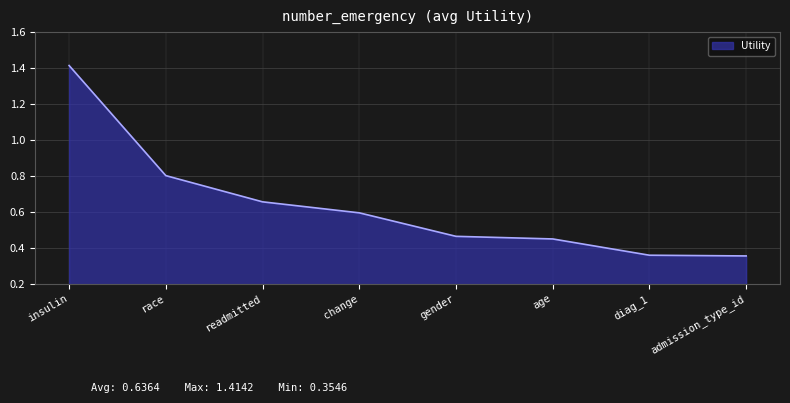

Count the values in the range 0 to 1.

7